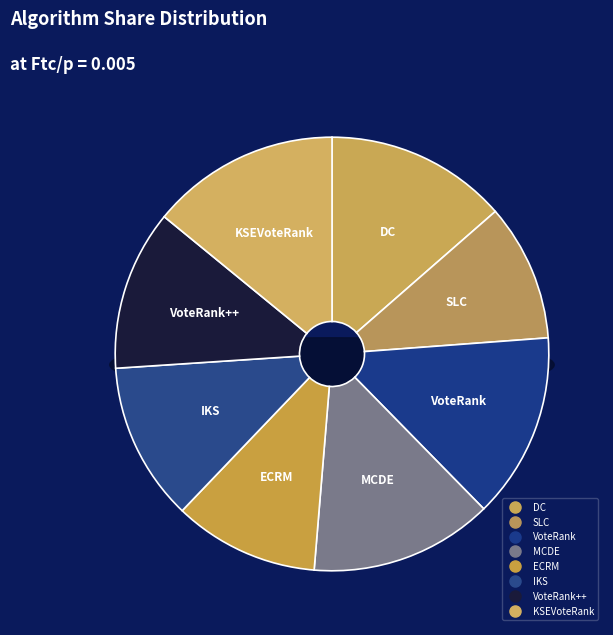

How much of the chart is everything except VoteRank++?

88.0%